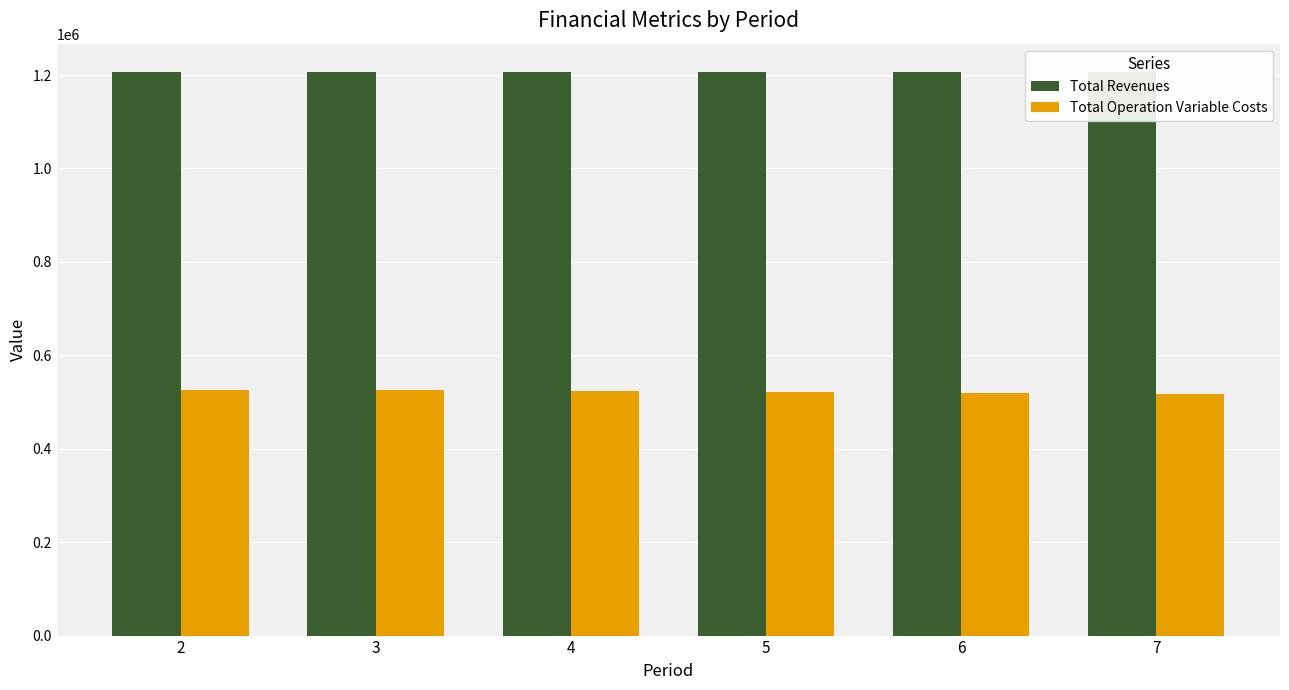

Which series has the largest range (max minus min)?

Total Operation Variable Costs